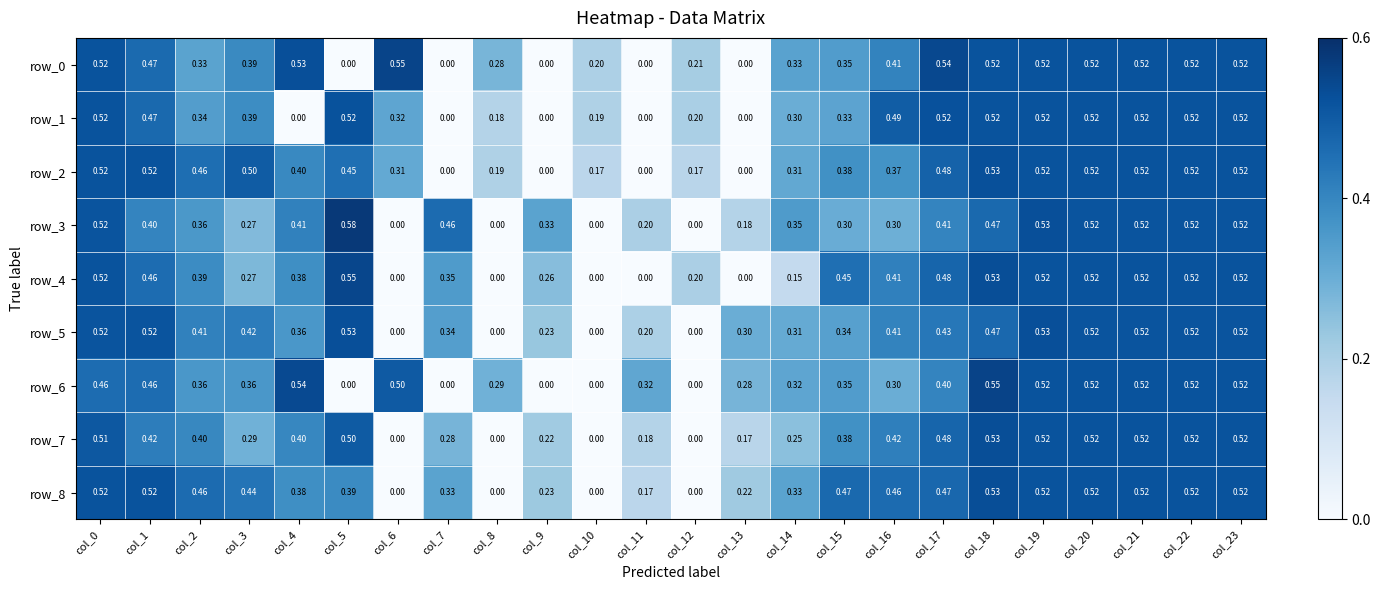

Which category has the lowest value across all series?

col_5